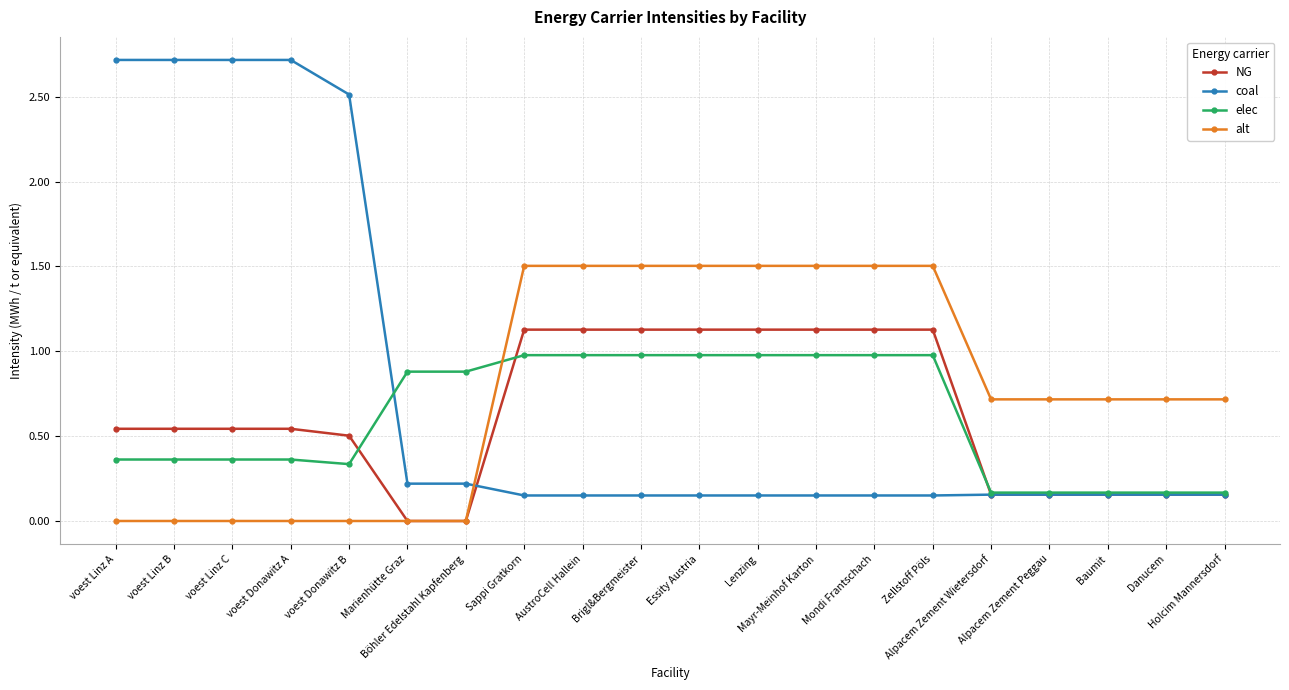

Is this an area chart (filled region under the line)?

No